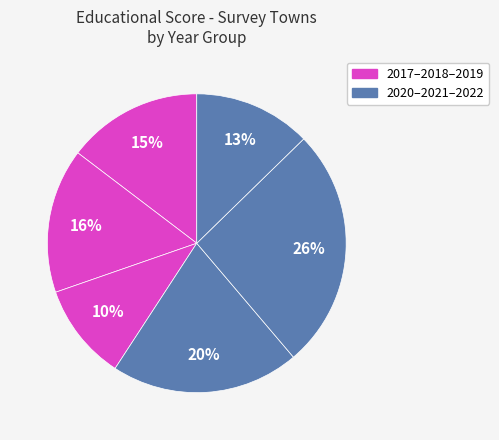

How many segments does this pie chart have?

6